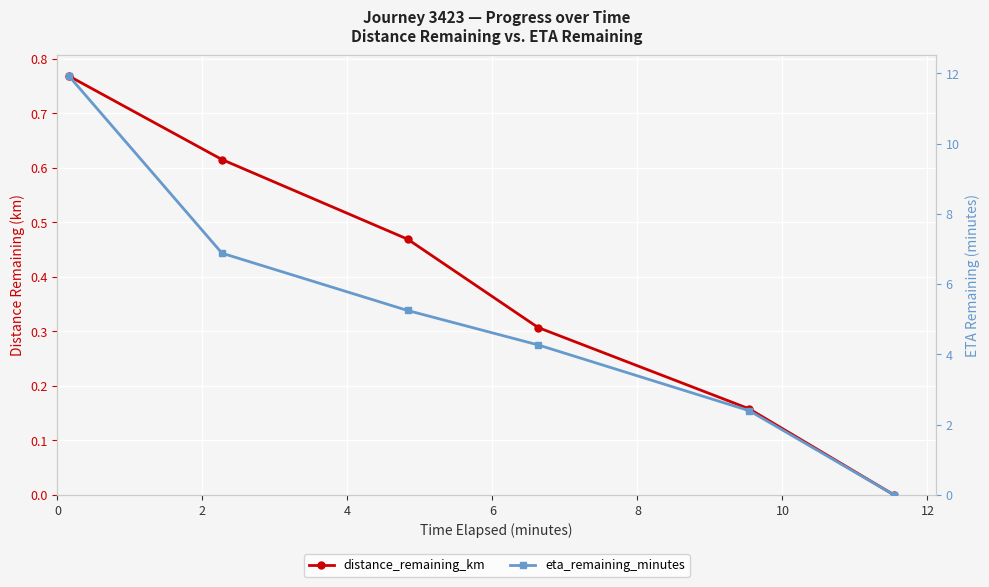

Which series has the largest range (max minus min)?

eta_remaining_minutes